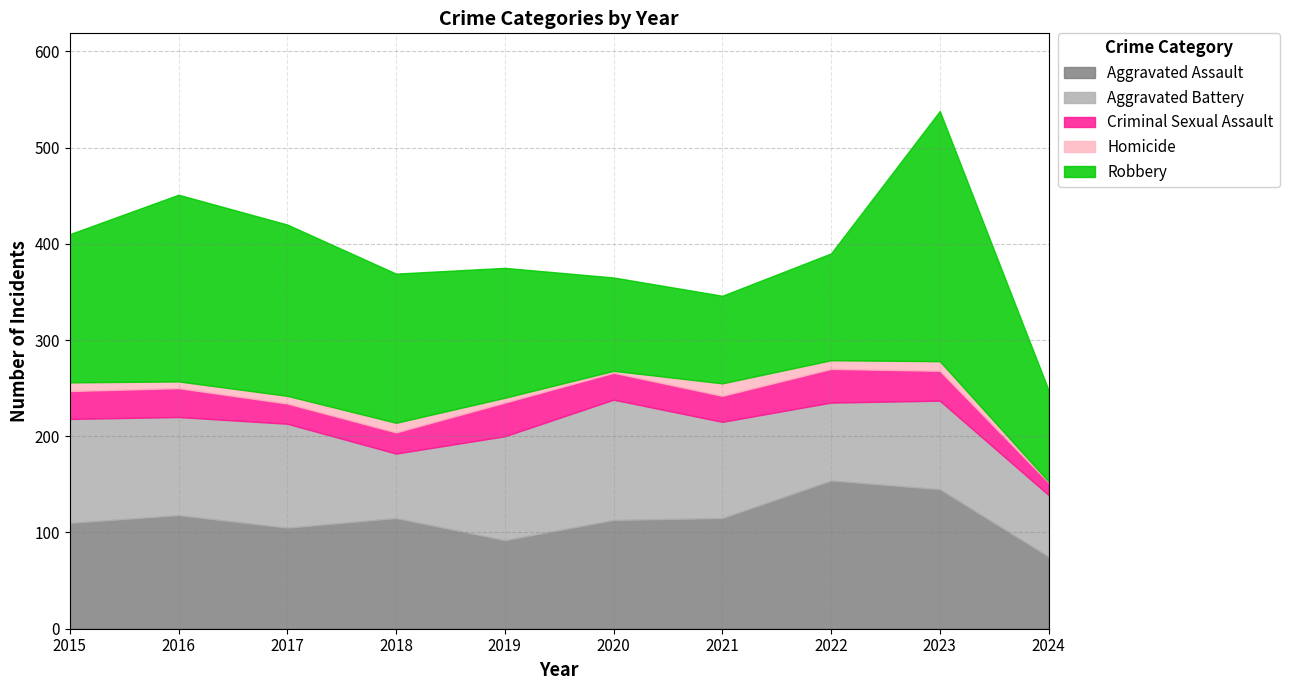

True or false: Robbery and Criminal Sexual Assault intersect in this chart.

False